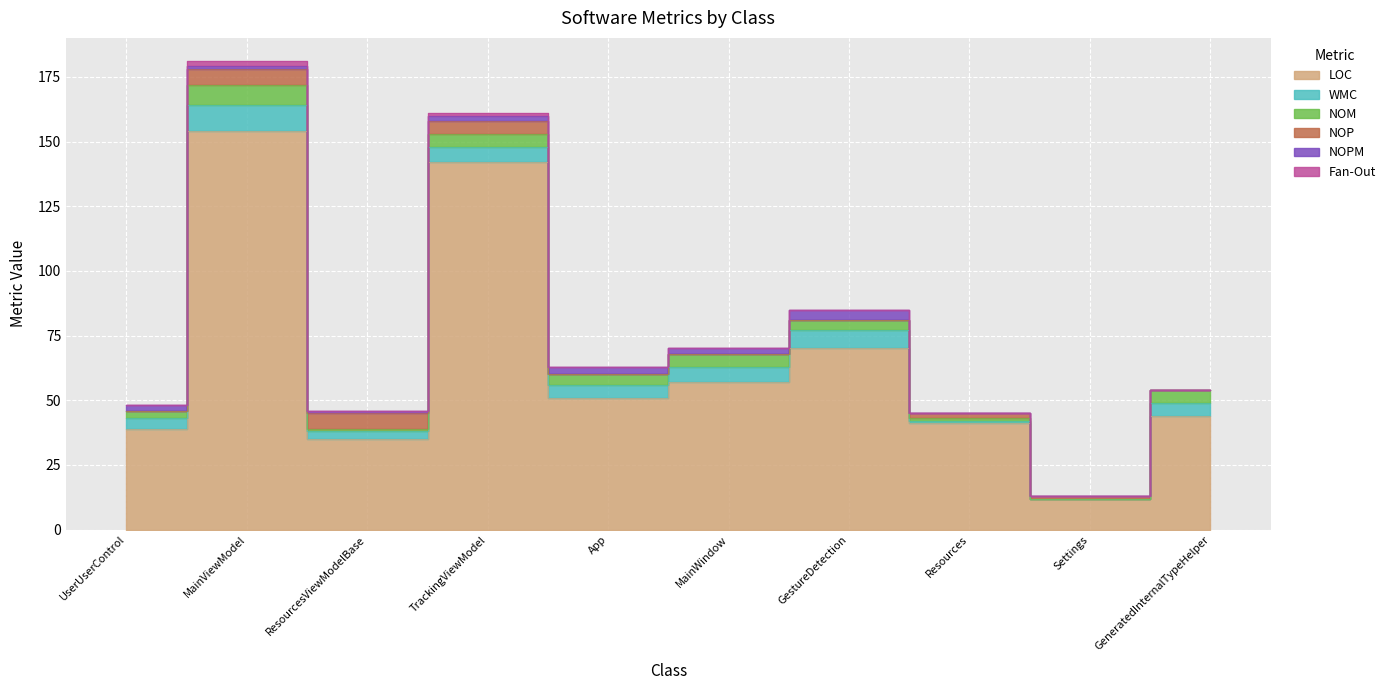

The WMC series shows 5 at GeneratedInternalTypeHelper. True or false?

True